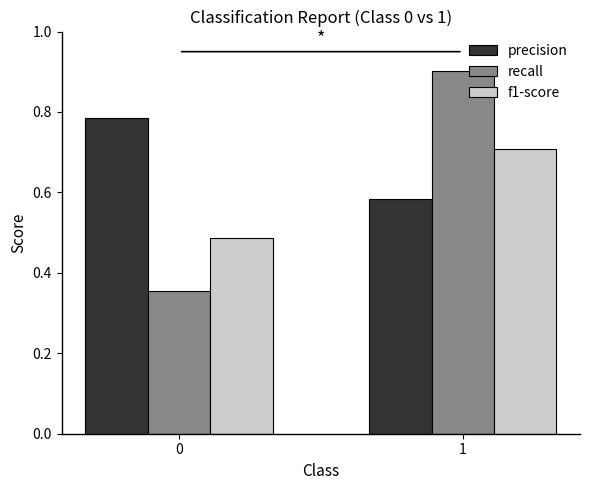

What are all the series names shown in the legend?

precision, recall, f1-score